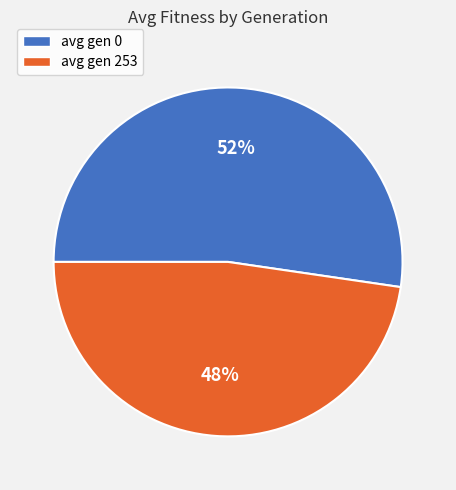

Do avg gen 0 and avg gen 253 together represent more than half of the pie?

Yes